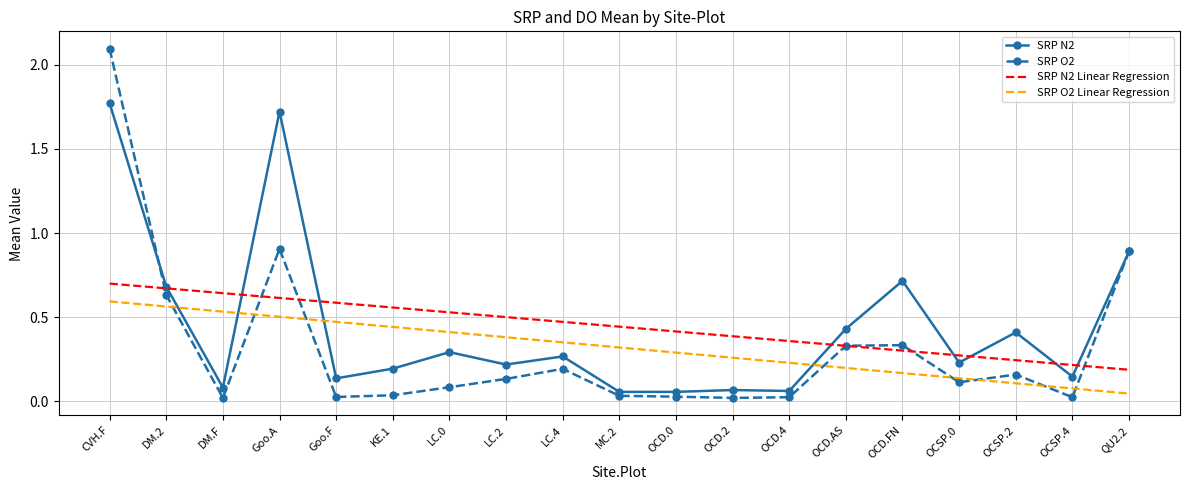

The value of SRP O2 at OCD.FN is 0.3. True or false?

True